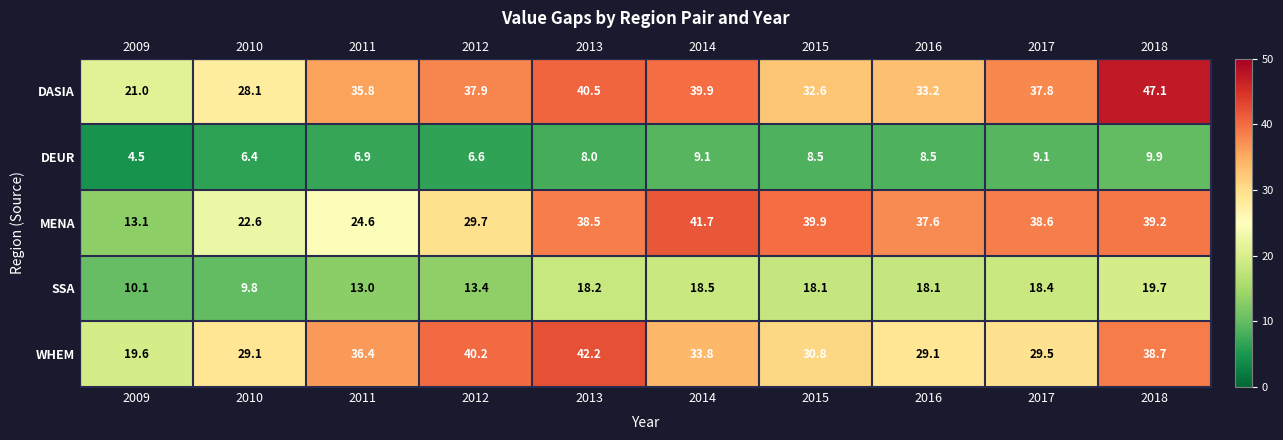

What is the difference between the DEUR values at 2010 and 2014?

2.7